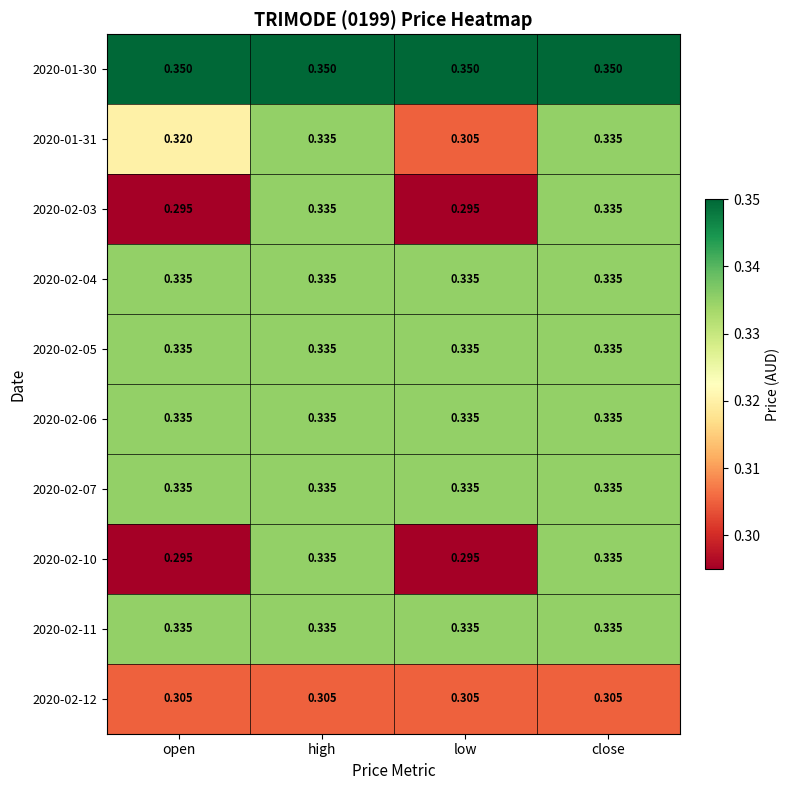

Is the value of 2020-01-30 at close greater than the value of 2020-01-31 at close?

Yes